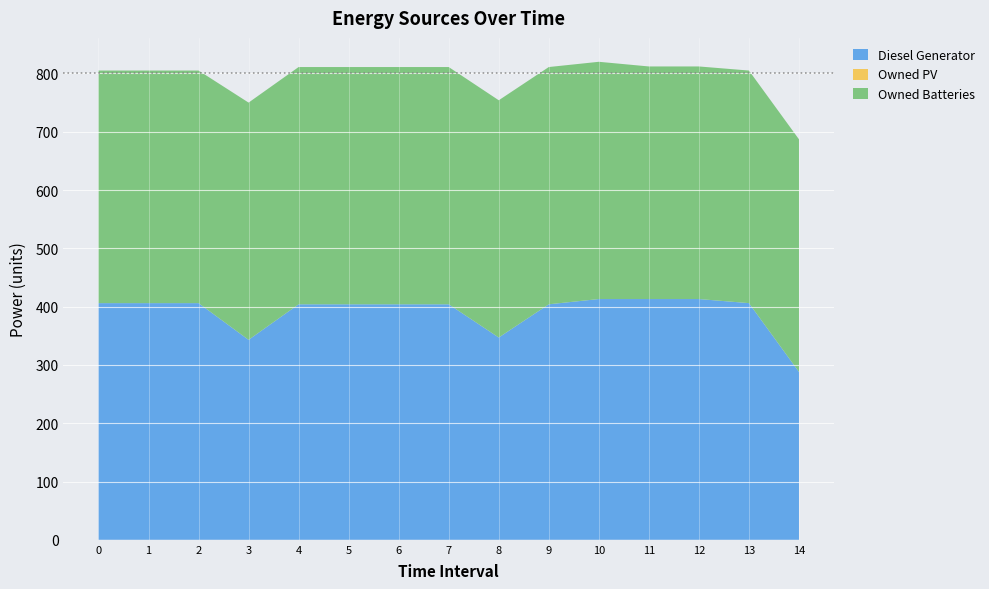

Reading left to right, what are all the values shown in this chart?

Diesel Generator: 406	406	406	343	404	404	404	404	347	404	413	413	413	406	288
Owned PV: 0	0	0	0	0	0	0	0	0	0	0	0	0	0	0
Owned Batteries: 399	399	399	407	407	407	407	407	407	407	407	399	399	399	399